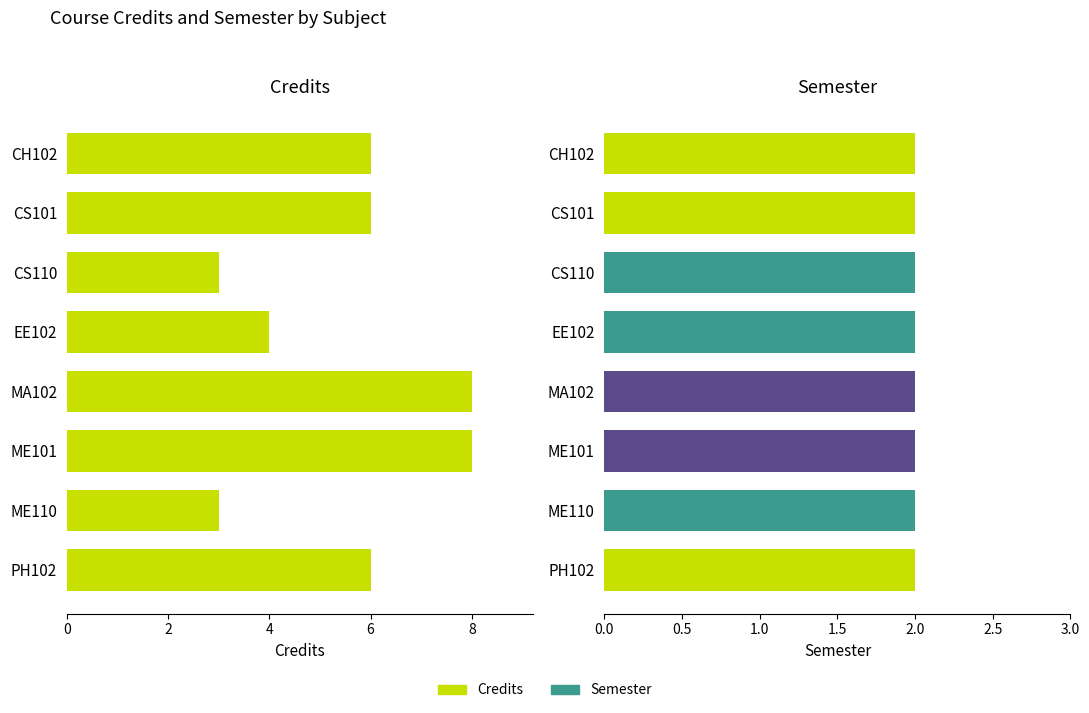

True or false: Credits has a value of 3.1 at CH102.

False